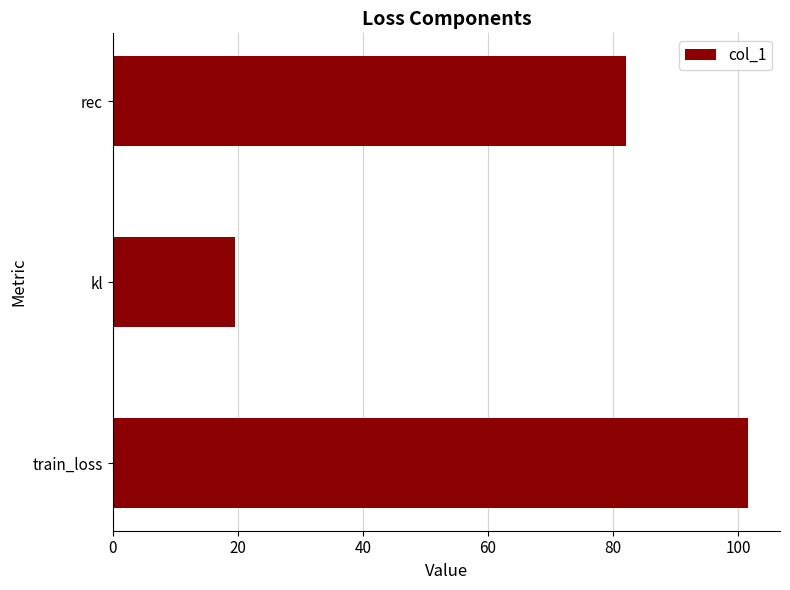

Count the number of data series in this chart.

1